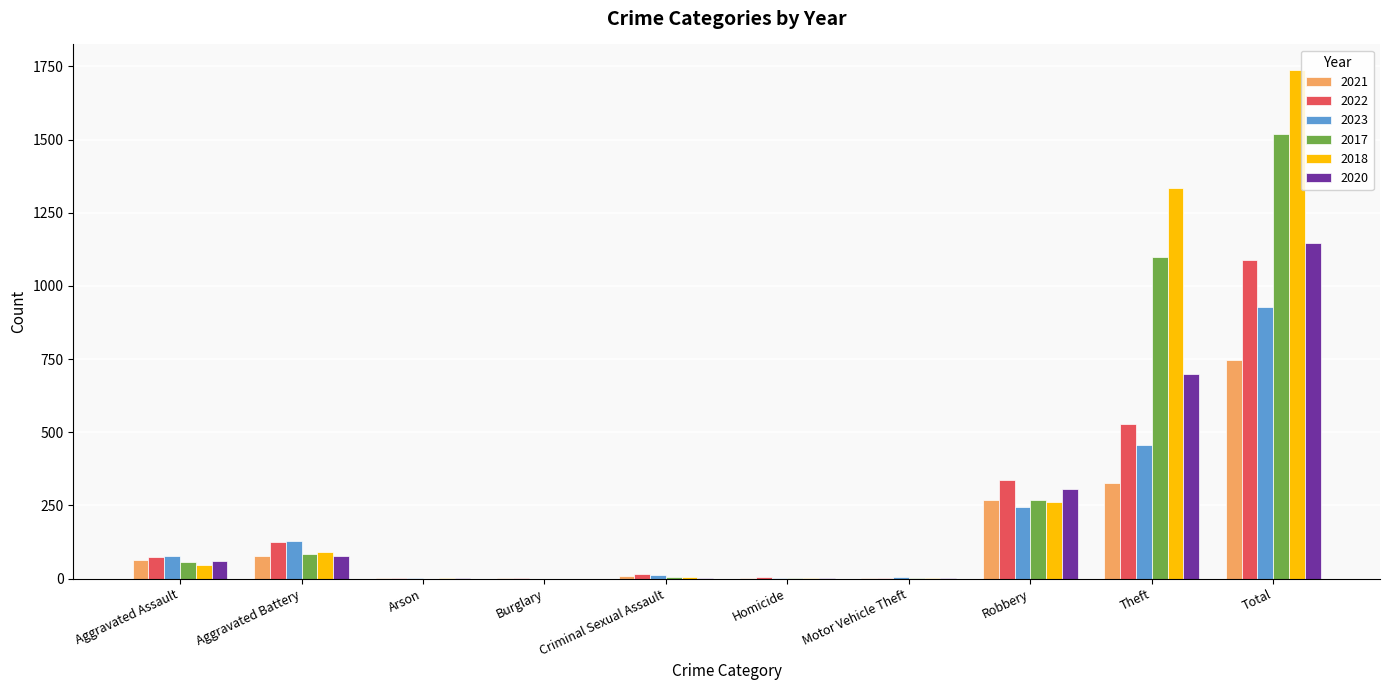

What is the sum of all 2018 values?

3476